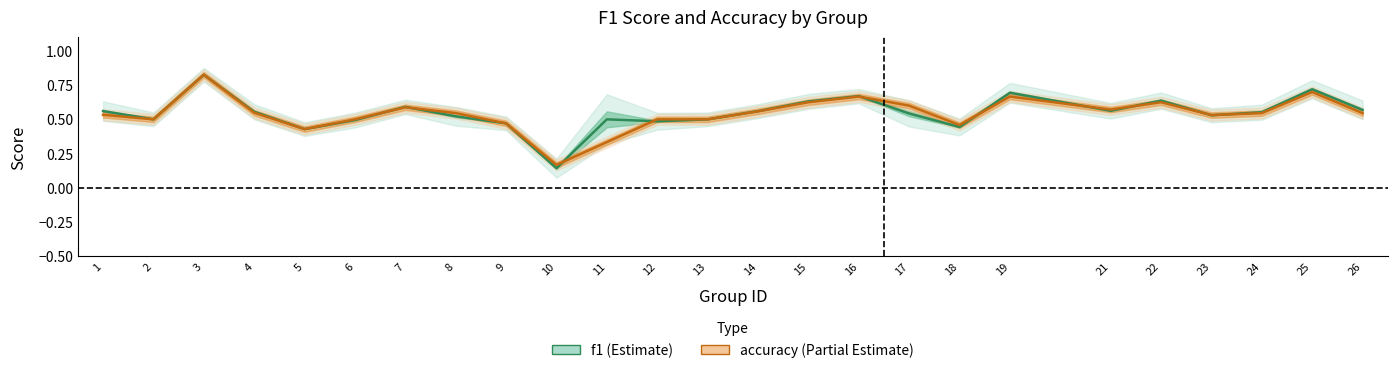

True or false: f1 has more than 1 interior local peaks.

True